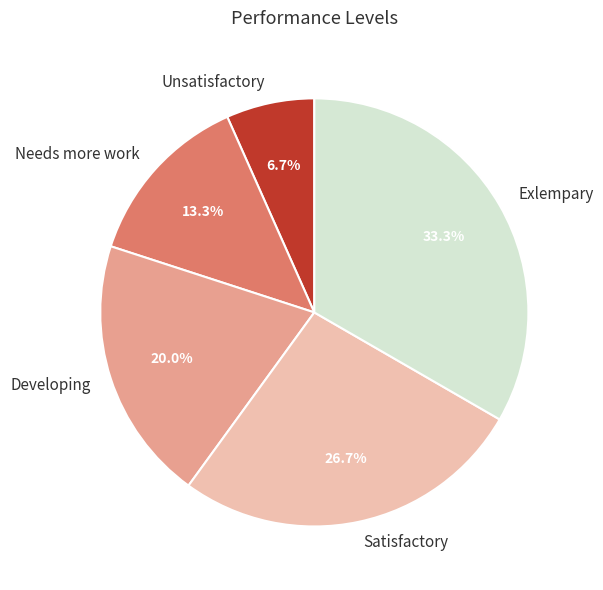

To the nearest percent, what is the combined percentage of Exlempary and Satisfactory?

60%